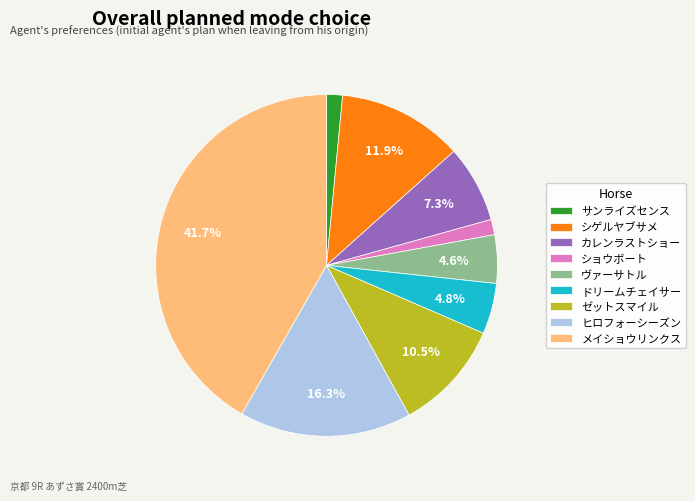

Approximately how many times larger is the value at ゼットスマイル compared to シゲルヤブサメ?

0.9